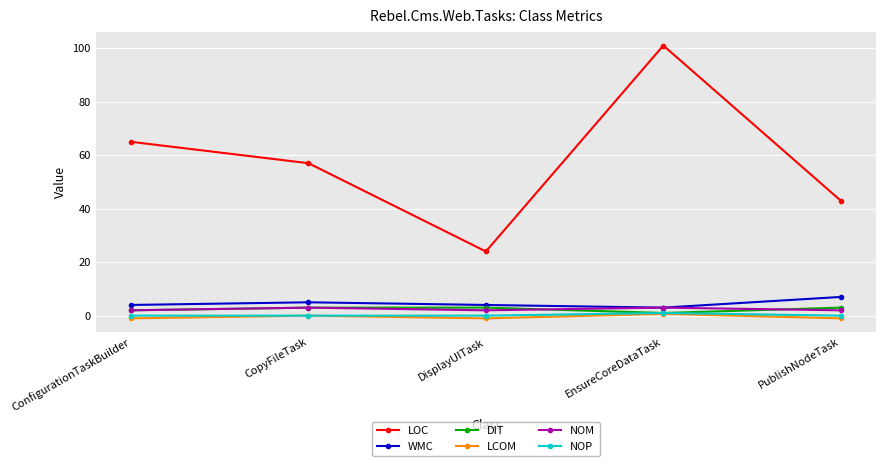

Which series changed the most between ConfigurationTaskBuilder and EnsureCoreDataTask?

LOC